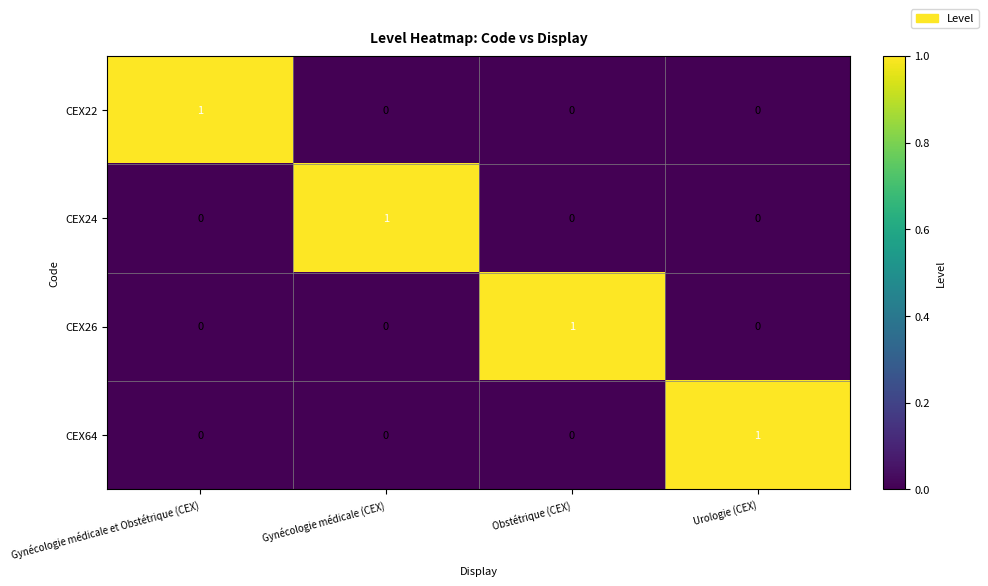

The value of CEX26 at Obstétrique (CEX) is 0. True or false?

False